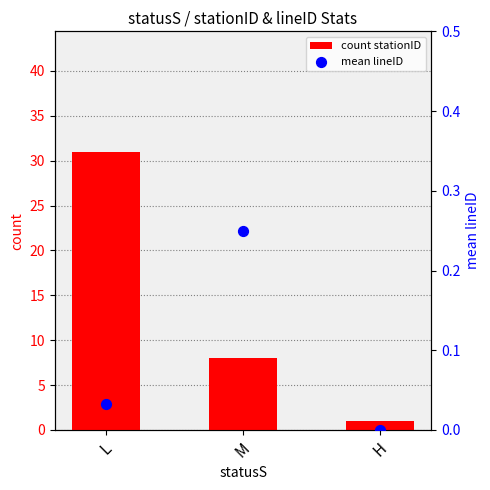

Which series reaches the maximum Y coordinate?

count stationID